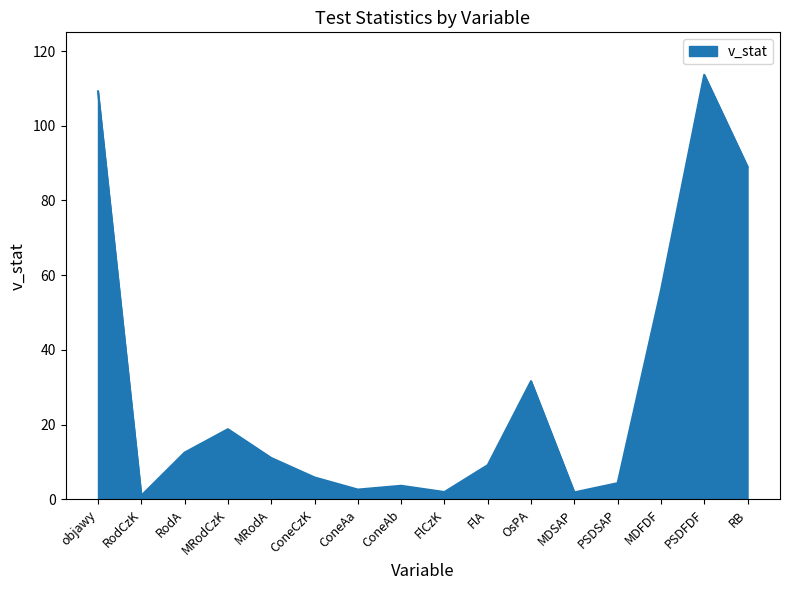

True or false: the data has more than 2 interior local peaks.

True